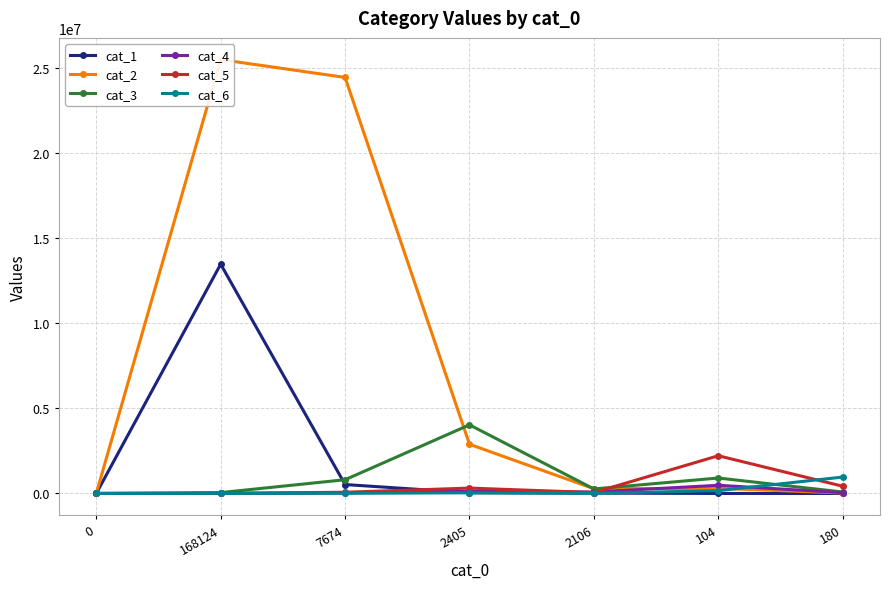

True or false: cat_6 and cat_5 cross at least once.

True